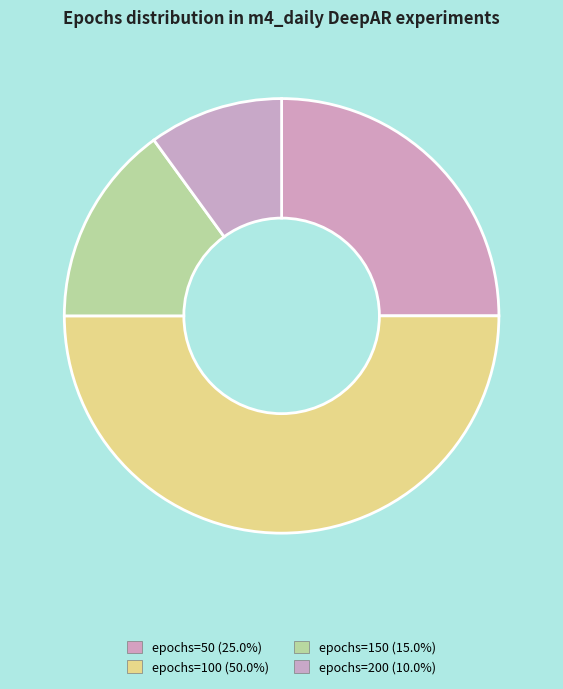

Which has a higher value, epochs=50 or epochs=150?

epochs=50